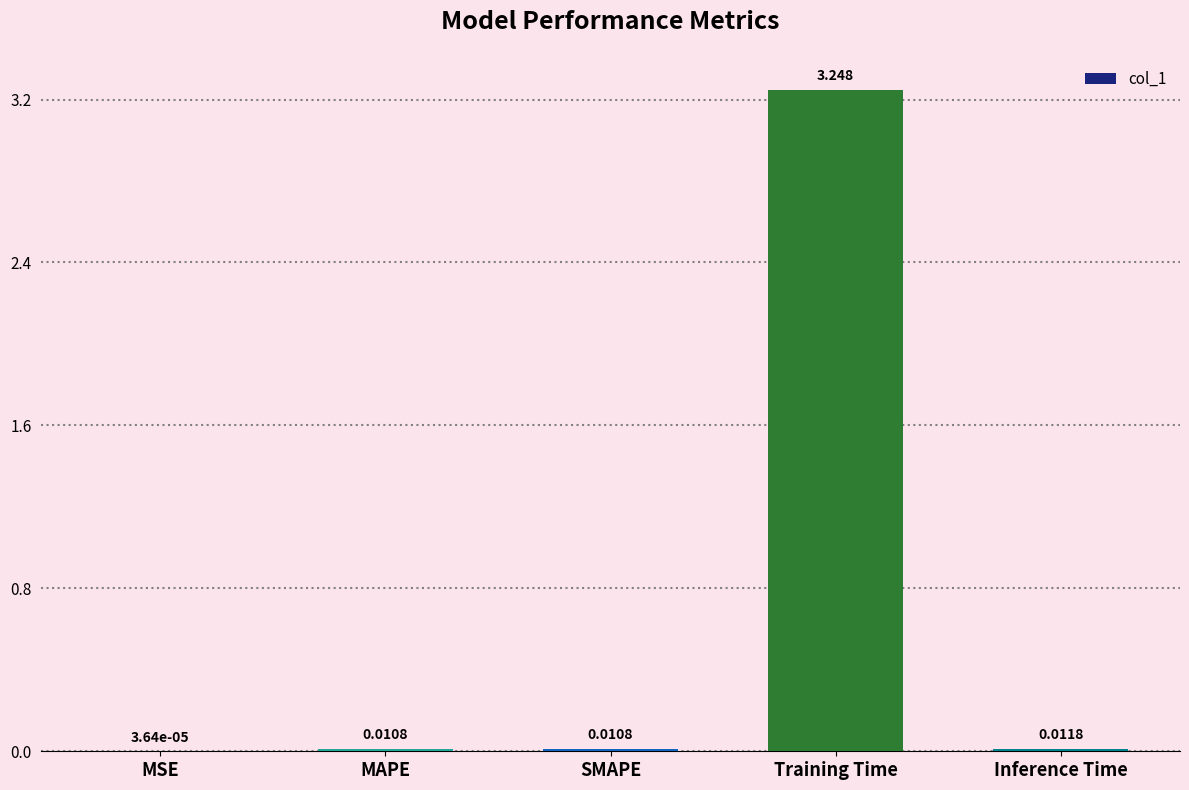

Which has a higher value, Inference Time or Training Time?

Training Time